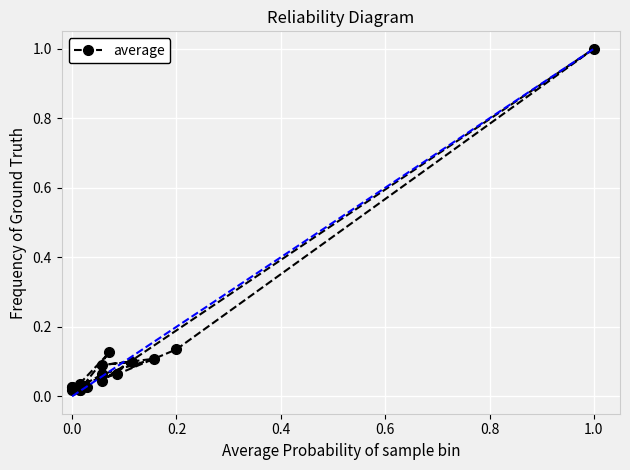

What value does the data have at 1.0?

1.0